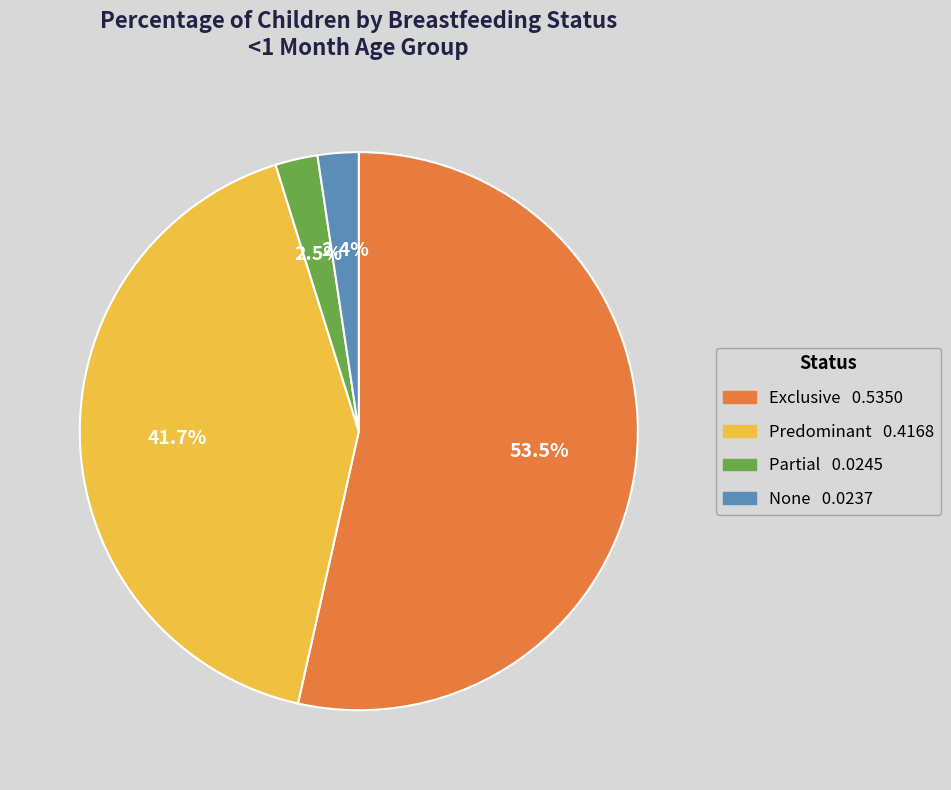

Does any single category account for the majority?

Yes